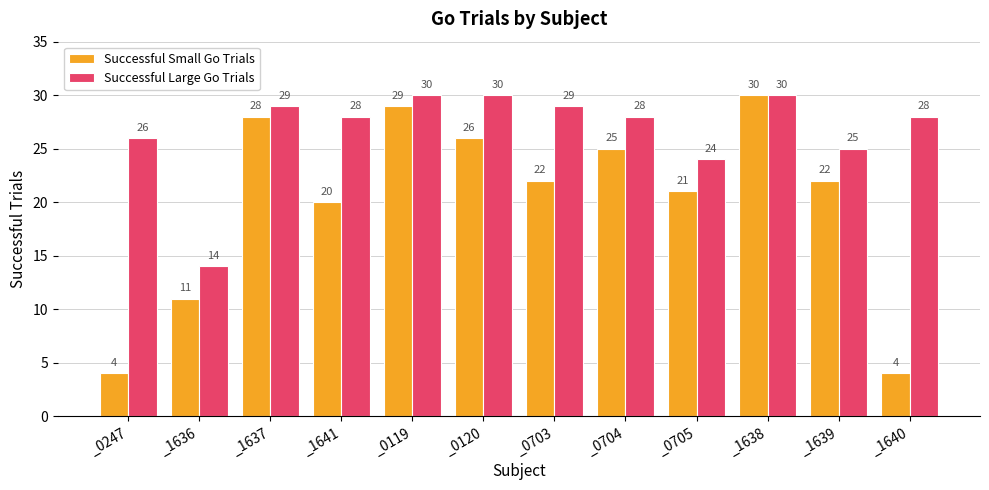

Reading right to left, what are all the values shown in this chart?

Successful Small Go Trials: 4	22	30	21	25	22	26	29	20	28	11	4
Successful Large Go Trials: 28	25	30	24	28	29	30	30	28	29	14	26